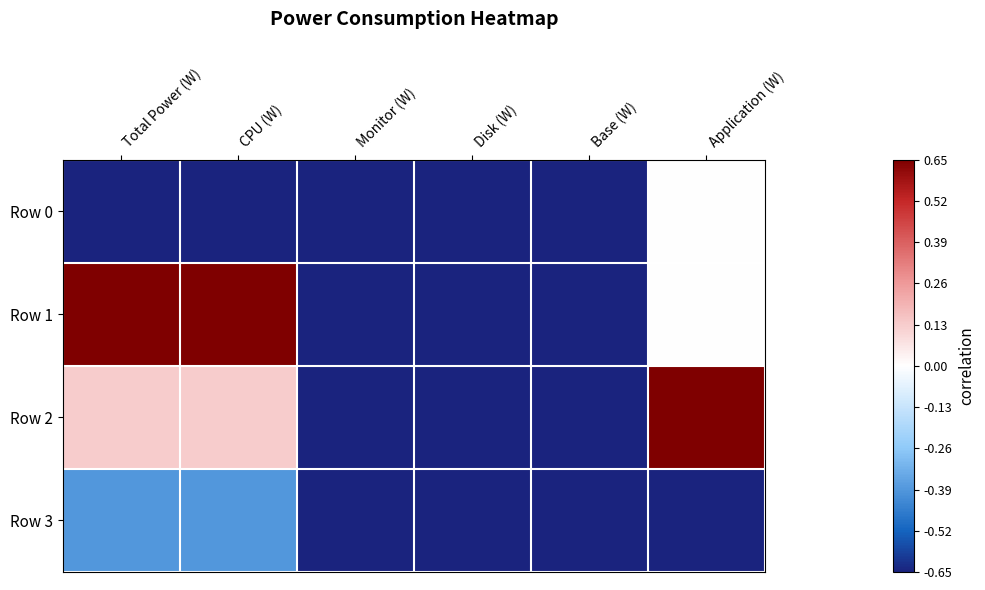

Between Monitor (W) and Disk (W), which series saw the biggest shift?

Row 0